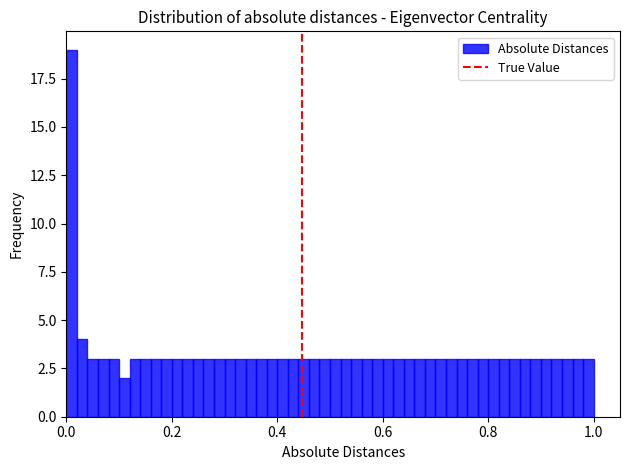

Read against the x-axis, roughly where is the centre of the tallest bar?

0.02